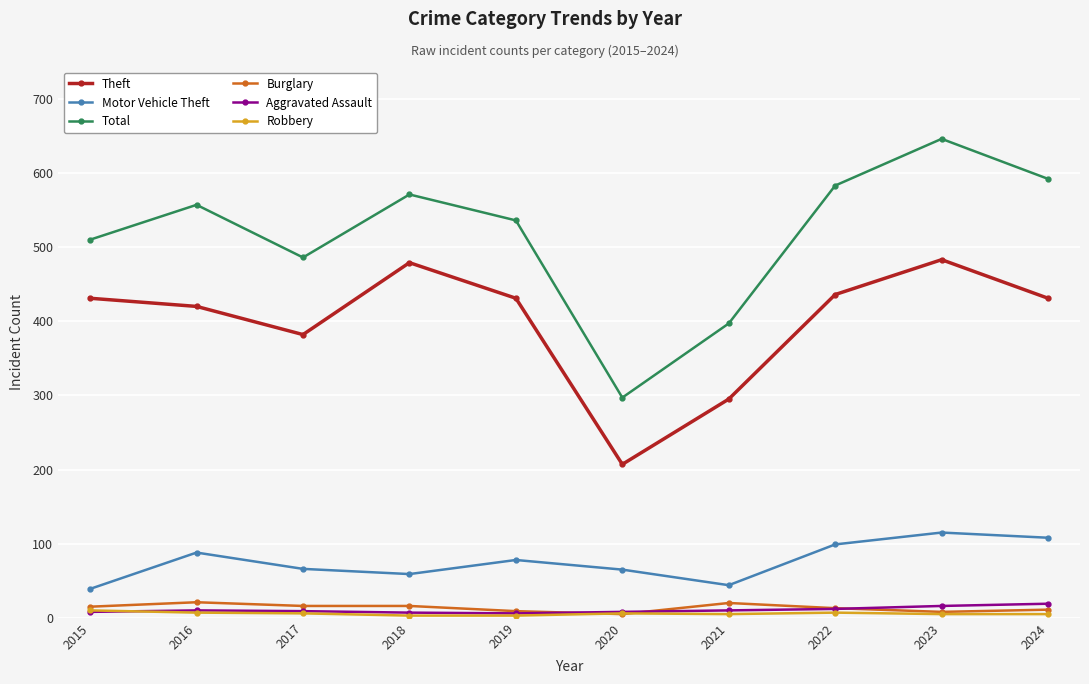

How many interior local valleys does the Total series have?

2